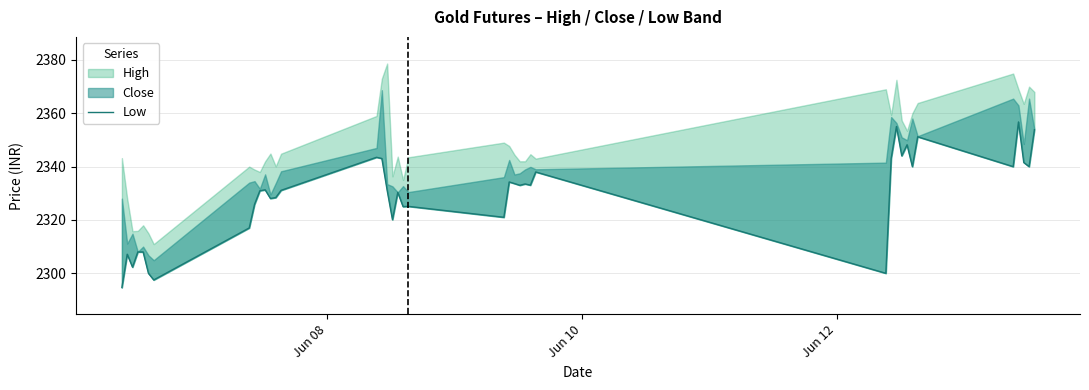

Count the number of categories in the chart.

40